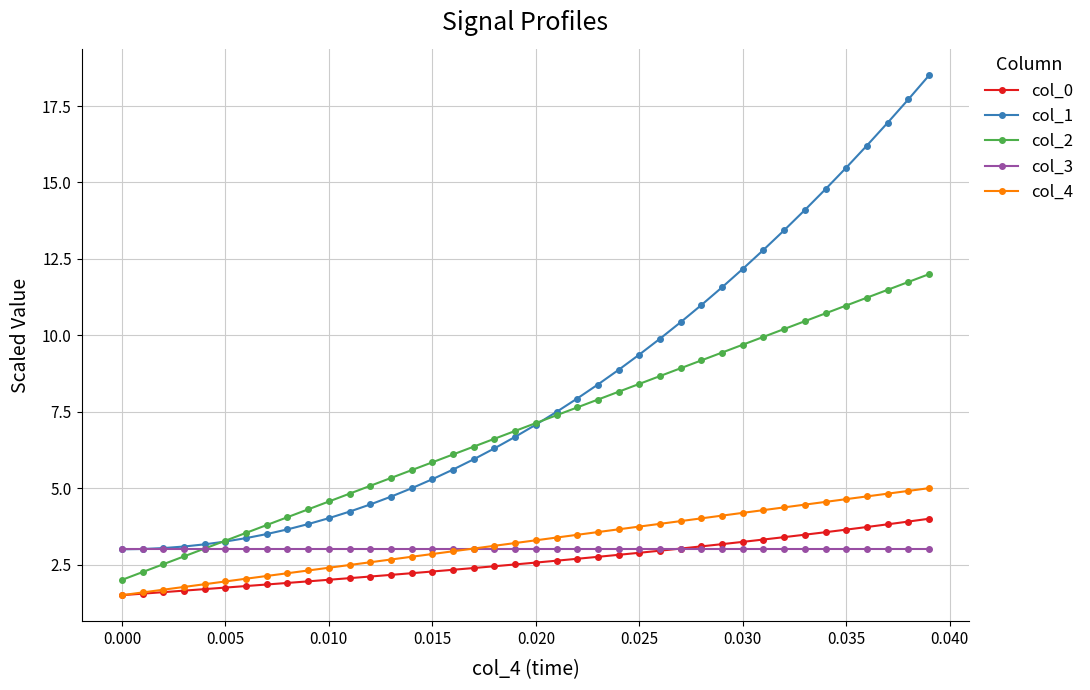

Which series has the widest spread of values?

col_1